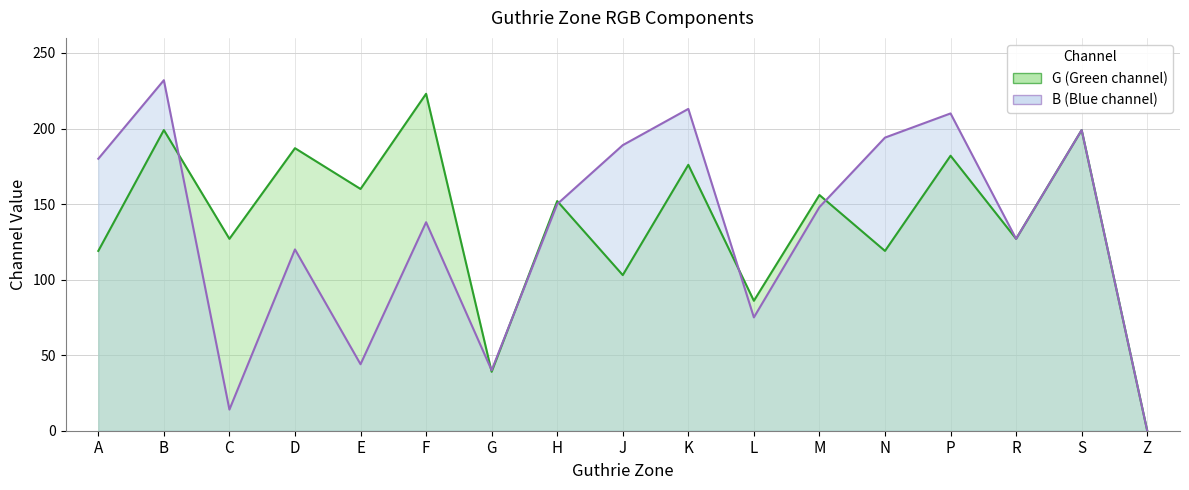

What is the sum of the G (line) values at Z and M?

156